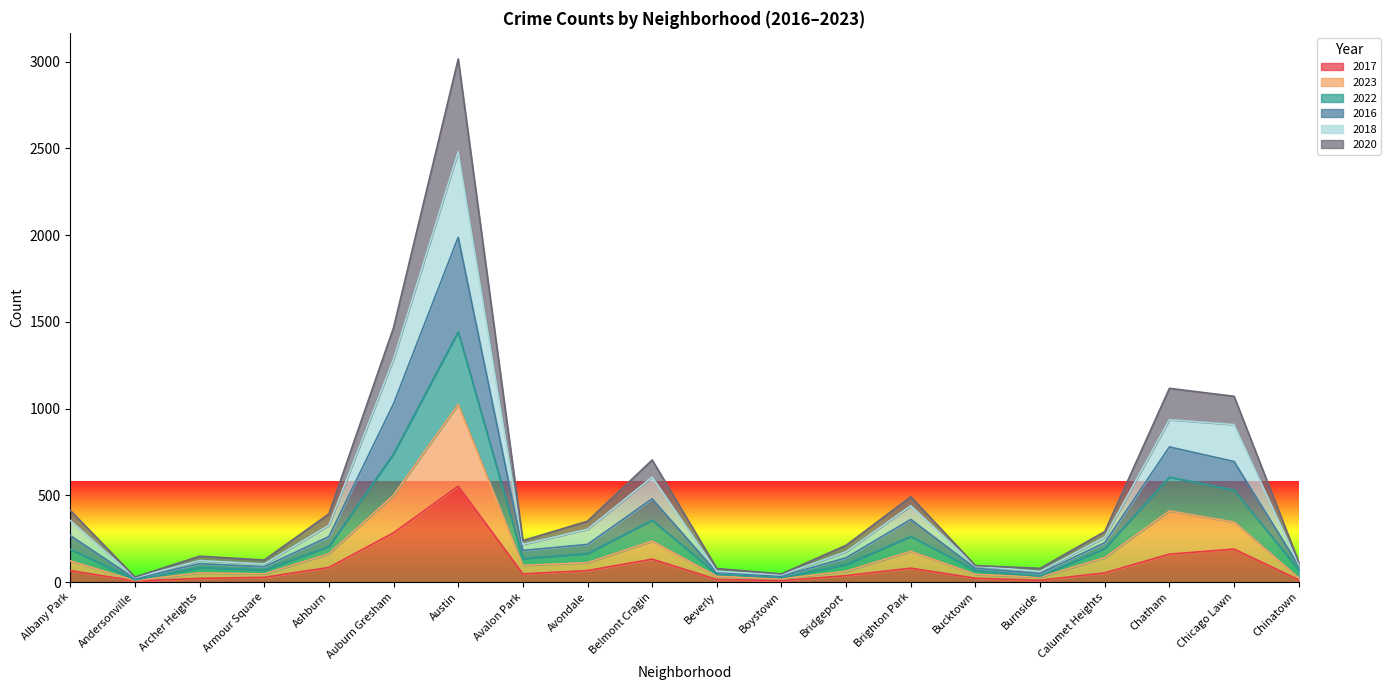

How many categories are shown in the chart?

20